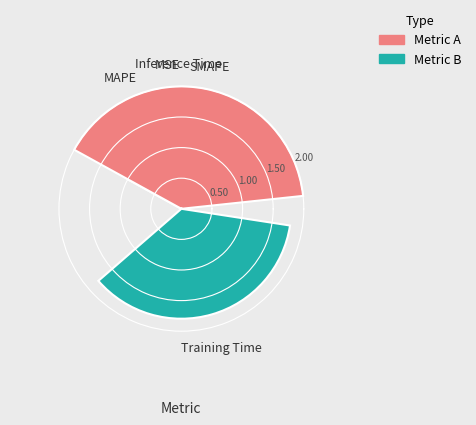

True or false: MAPE accounts for 20% of the total.

True